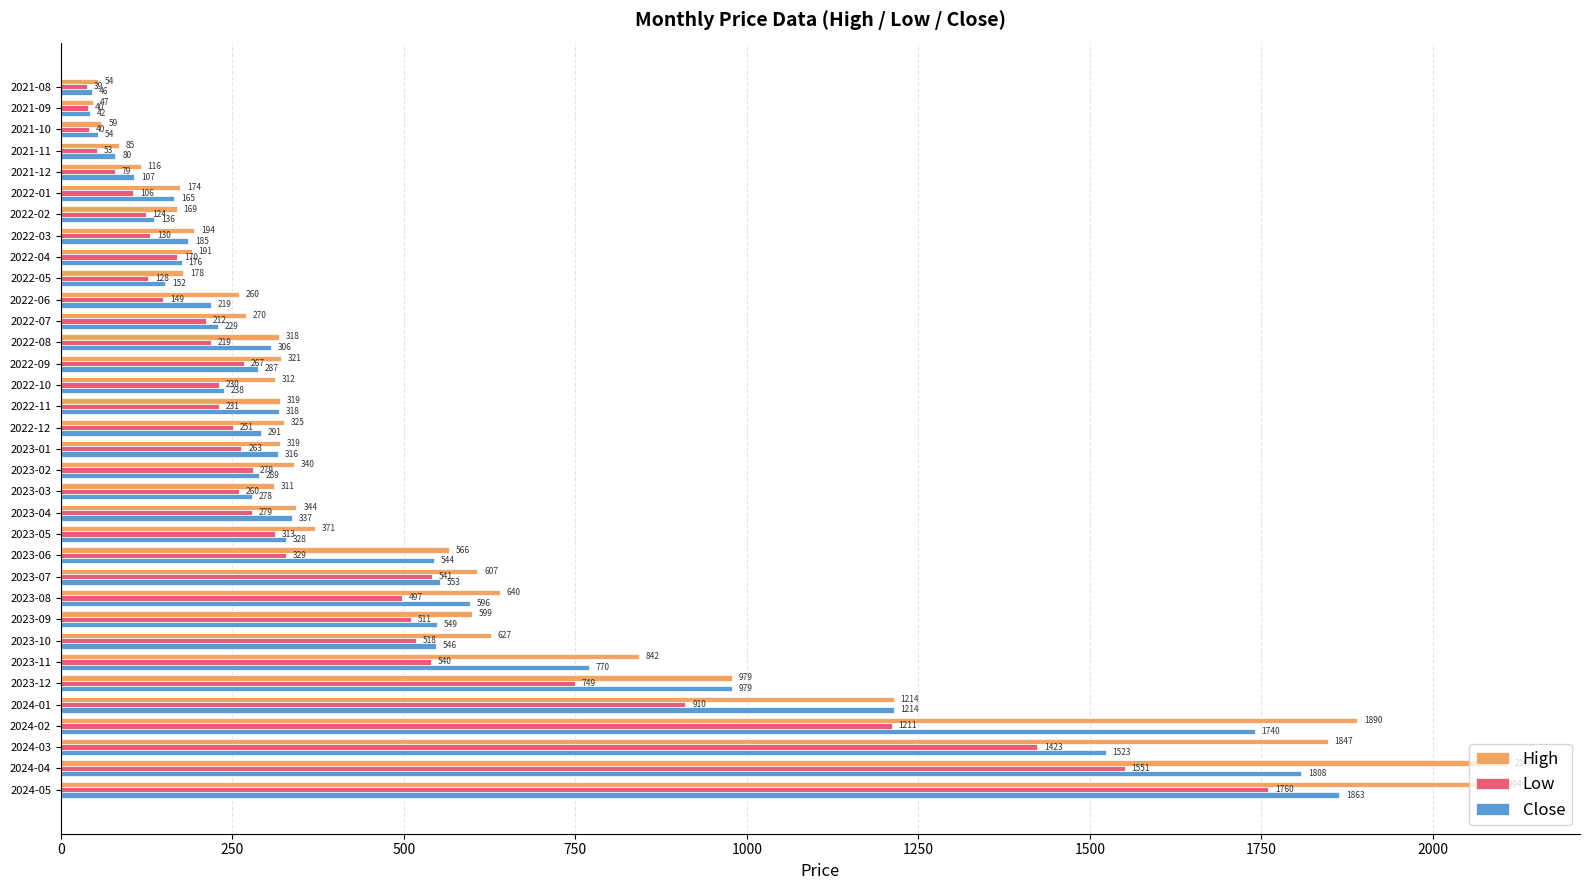

At which label does Close reach its minimum?

2021-09